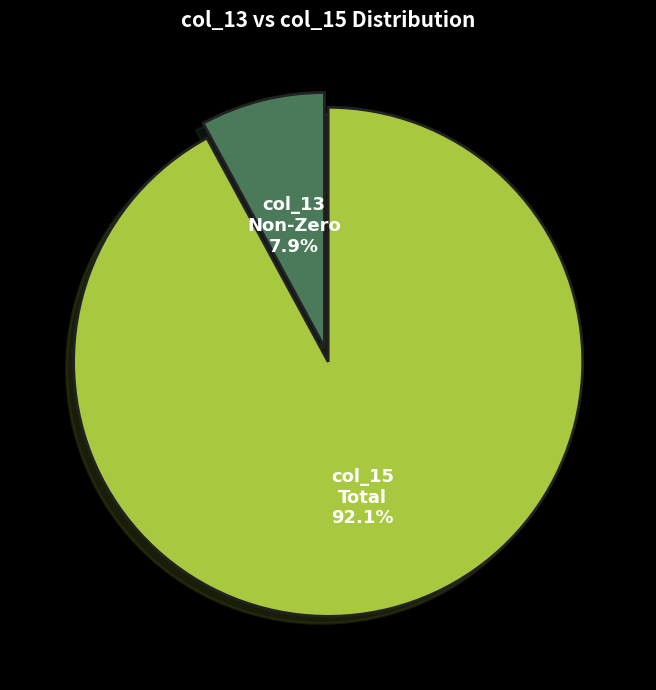

Rank the categories by value from lowest to highest.

col_13 Non-Zero, col_15 Total